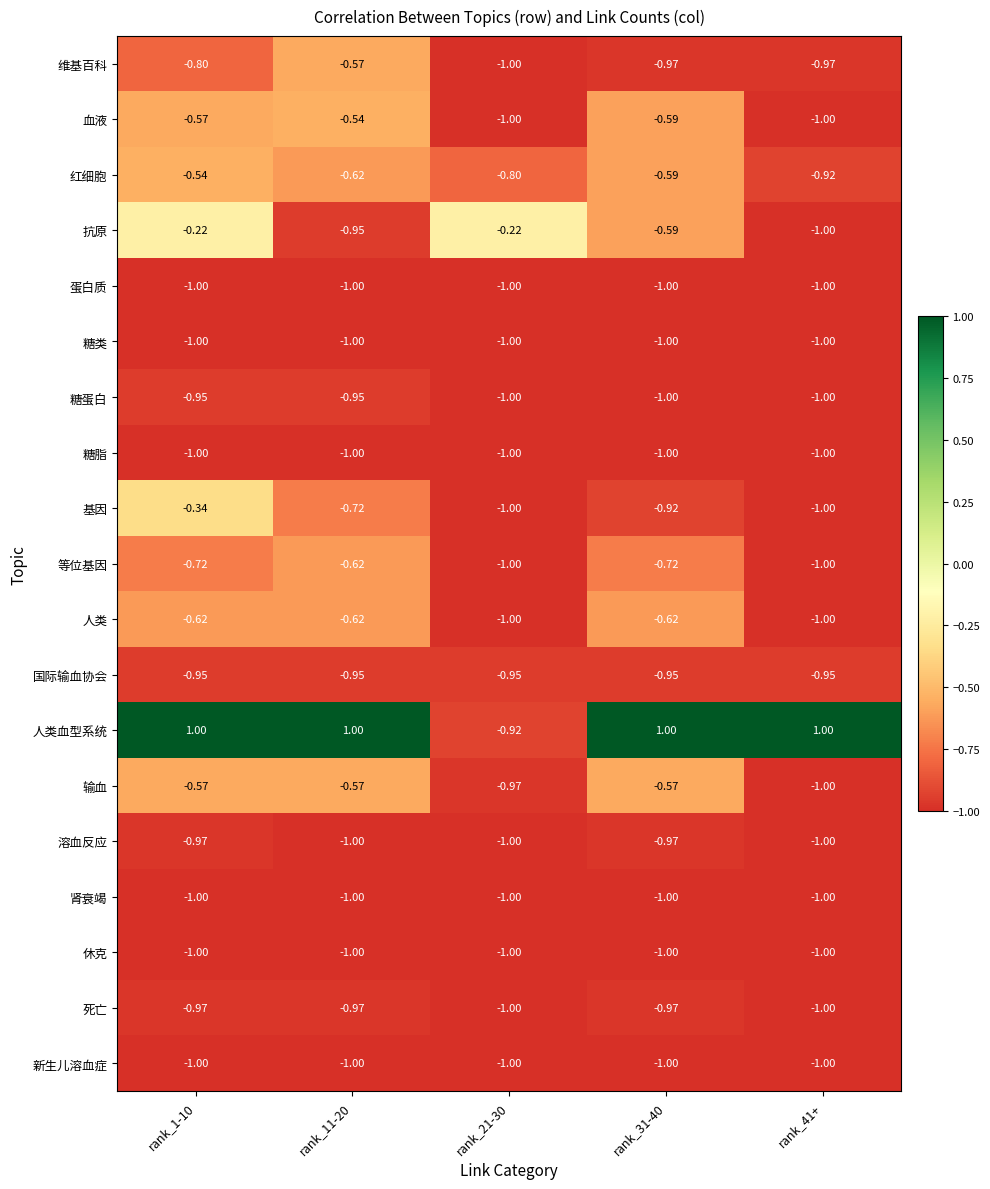

Is the value of 输血 at rank_31-40 greater than the value of 抗原 at rank_1-10?

No